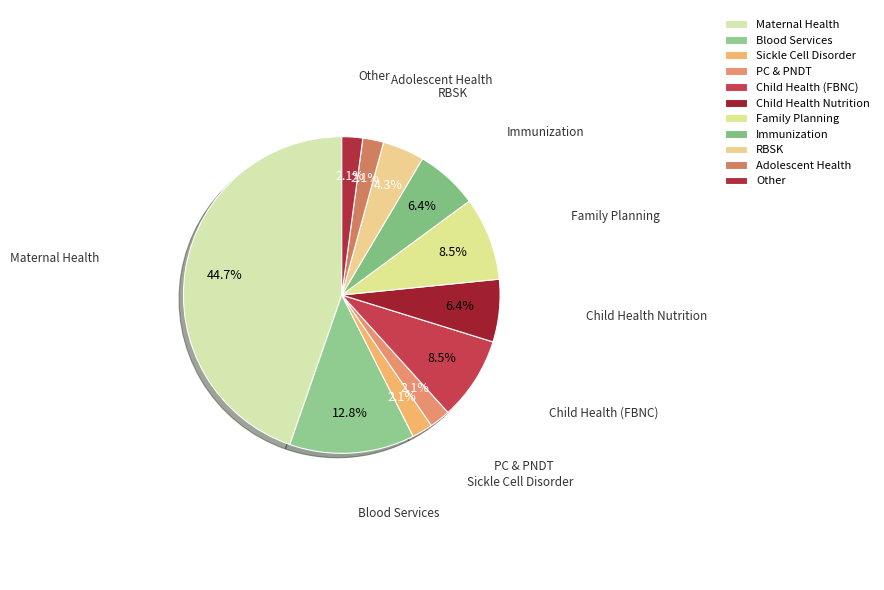

To the nearest percent, what portion does PC & PNDT represent?

2%